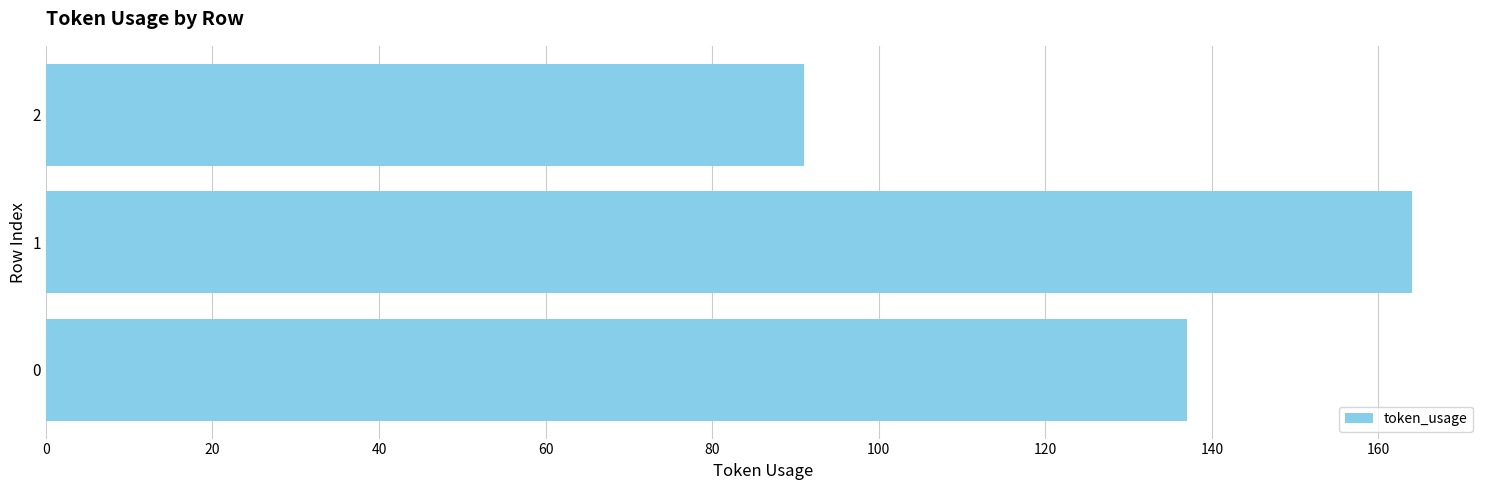

Reading top to bottom, list all the values displayed in this chart.

2=91	1=164	0=137